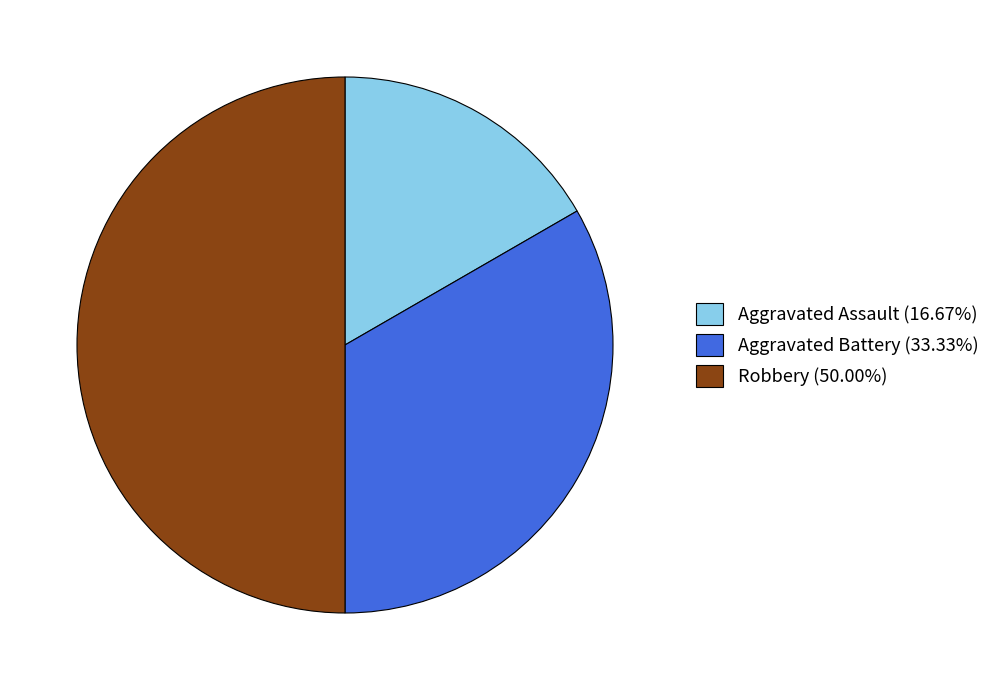

What is the largest slice in the pie chart?

Robbery